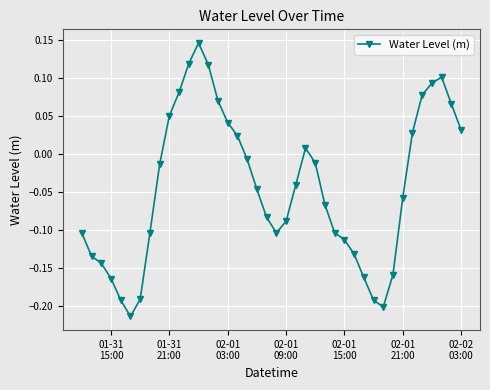

True or false: the data has more than 2 interior local peaks.

True